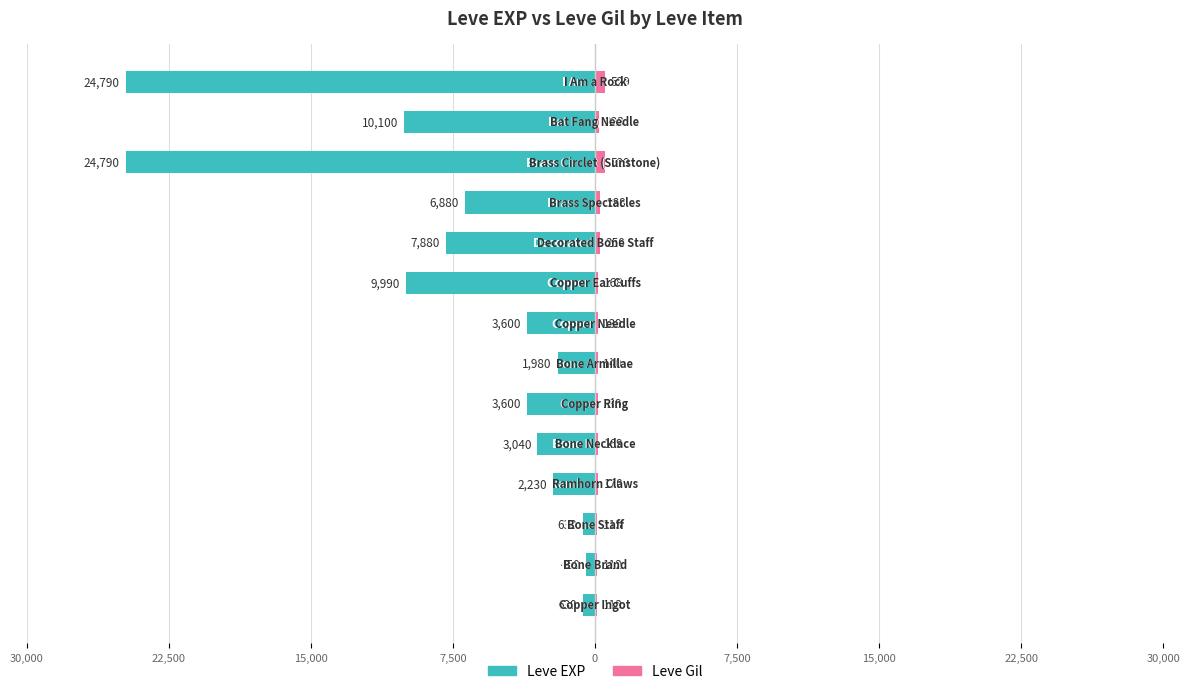

What is the difference between the second highest and minimum values in the Leve EXP series?

24160